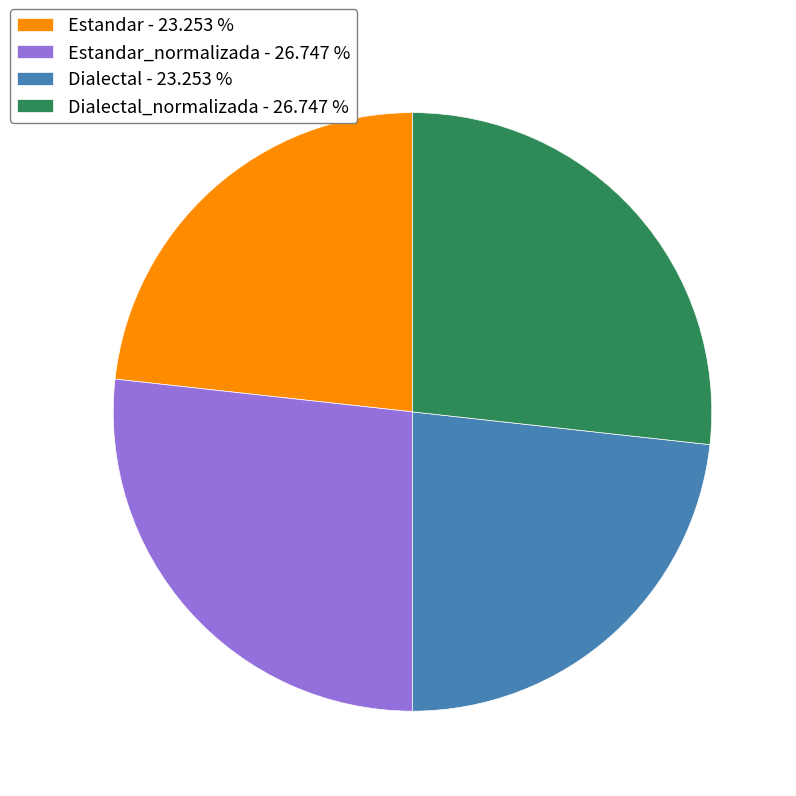

Approximately how many times larger is the value at Dialectal - 23.253 % compared to Dialectal_normalizada - 26.747 %?

0.9